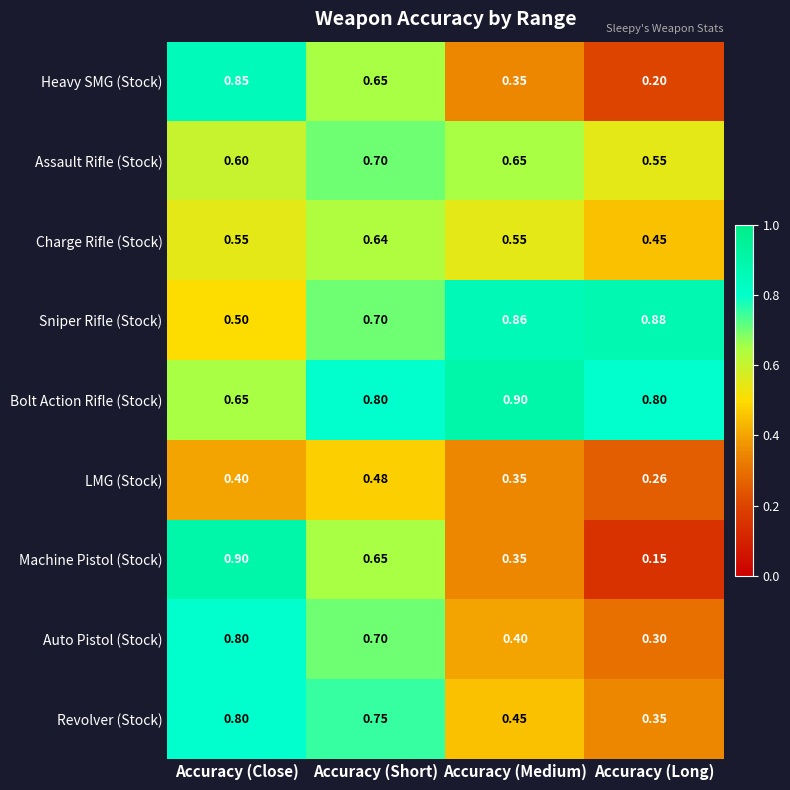

Which series has the widest spread of values?

Machine Pistol (Stock)